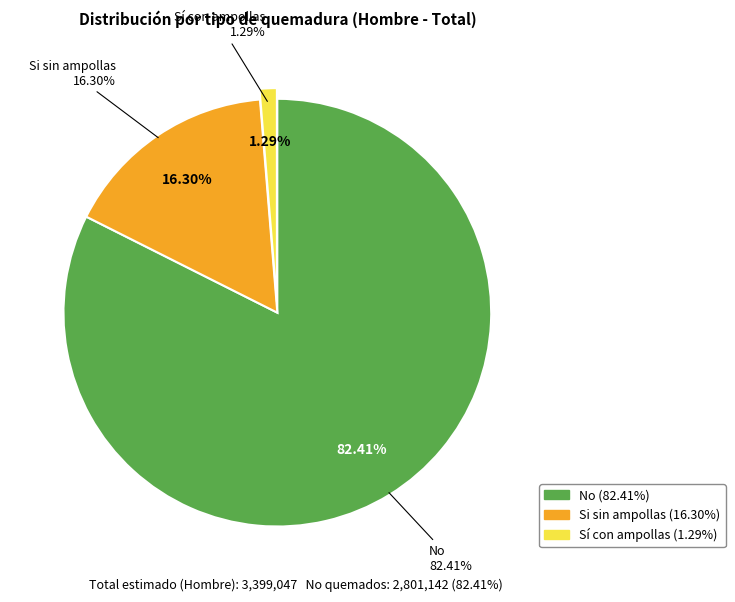

What portion of the pie excludes No?

17.6%